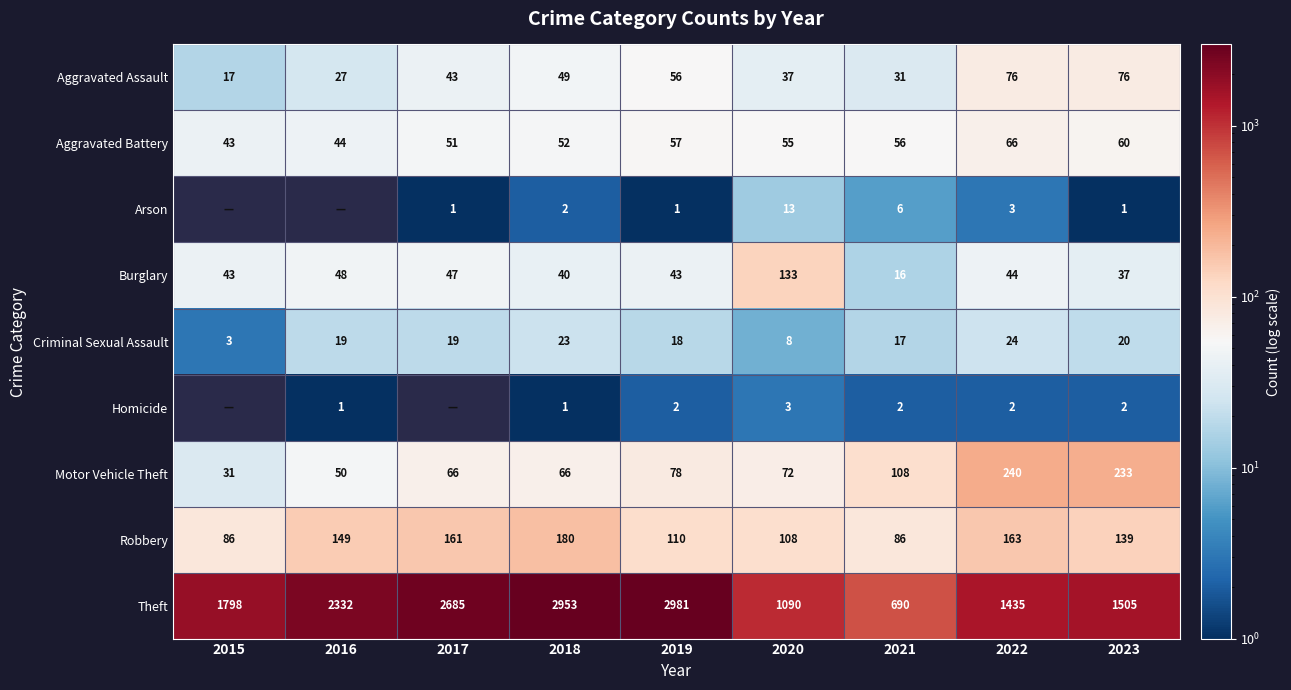

What is the difference between the Criminal Sexual Assault values at 2018 and 2020?

15